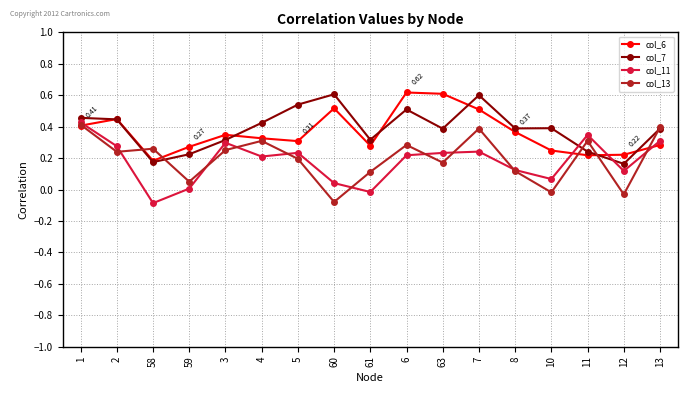

What position from the left is 4?

6